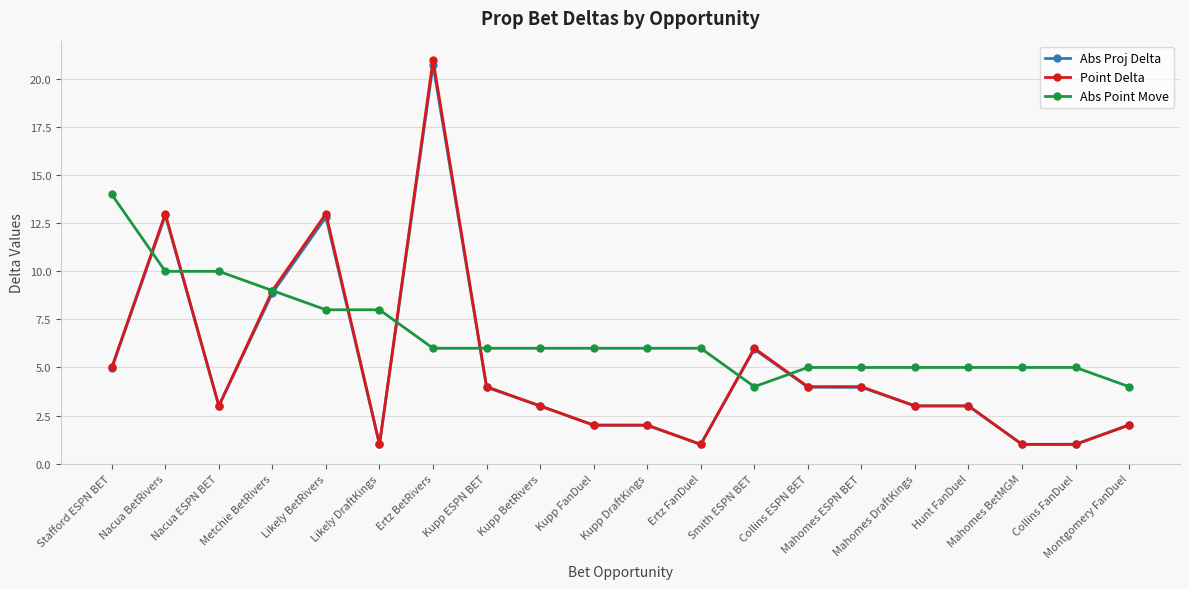

How many Abs Point Move values are between 5 and 8?

14